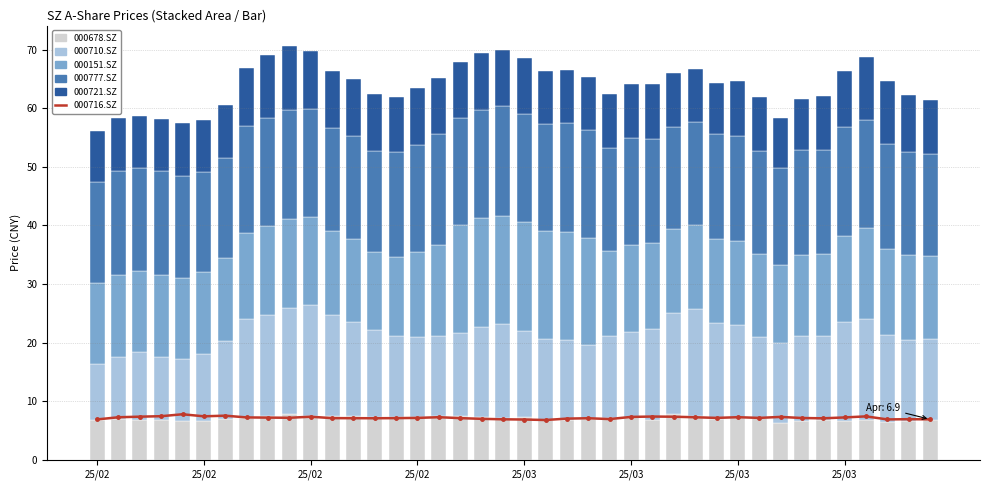

At how many categories does at least one series exceed 18?

17